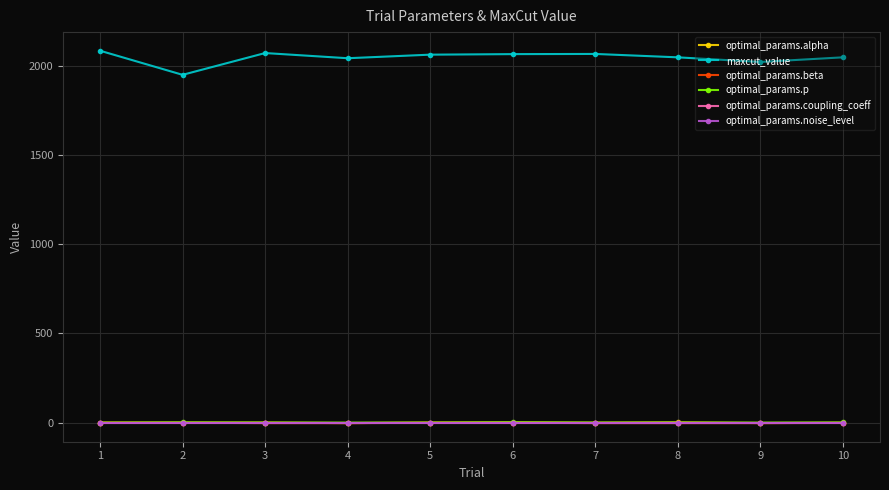

Which series has the largest range (max minus min)?

maxcut_value